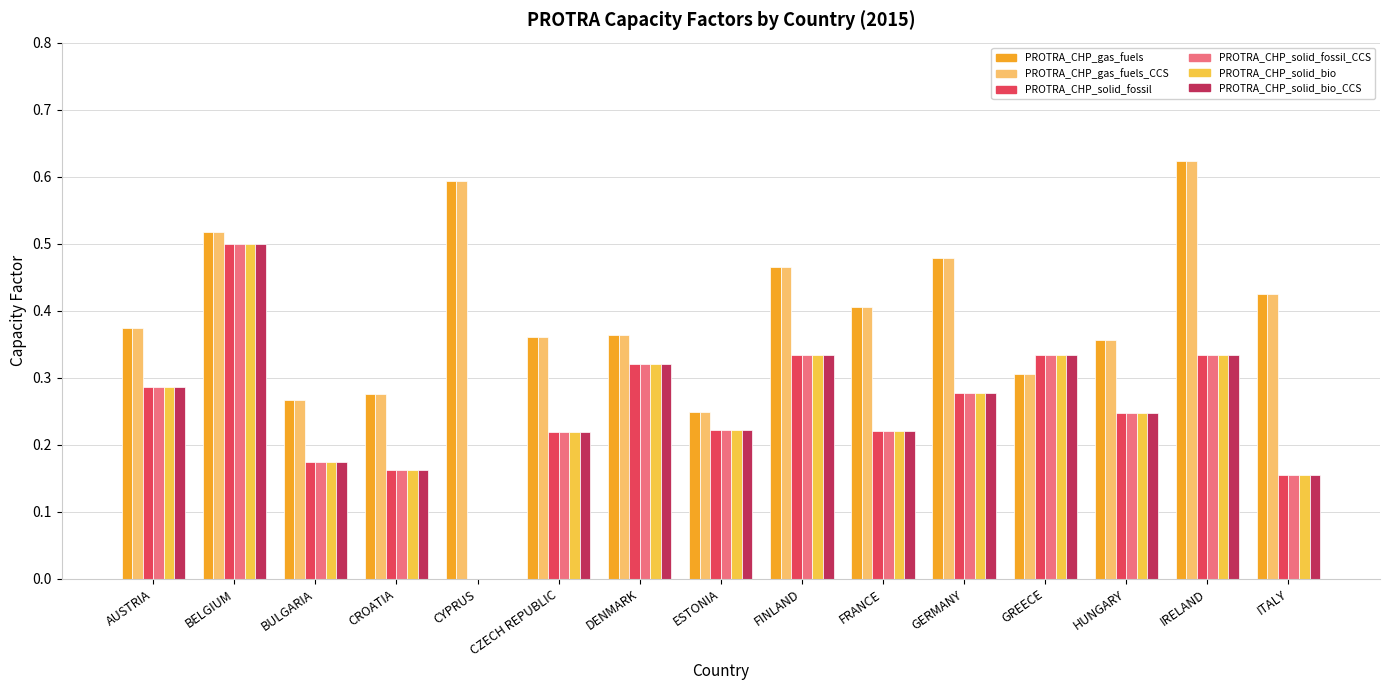

What is the sum of all PROTRA_CHP_gas_fuels_CCS values?

6.1